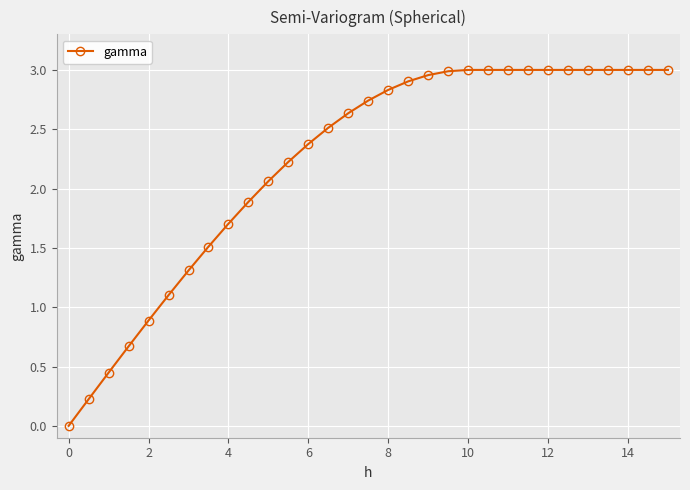

What is the difference between the maximum and second lowest values?

2.8